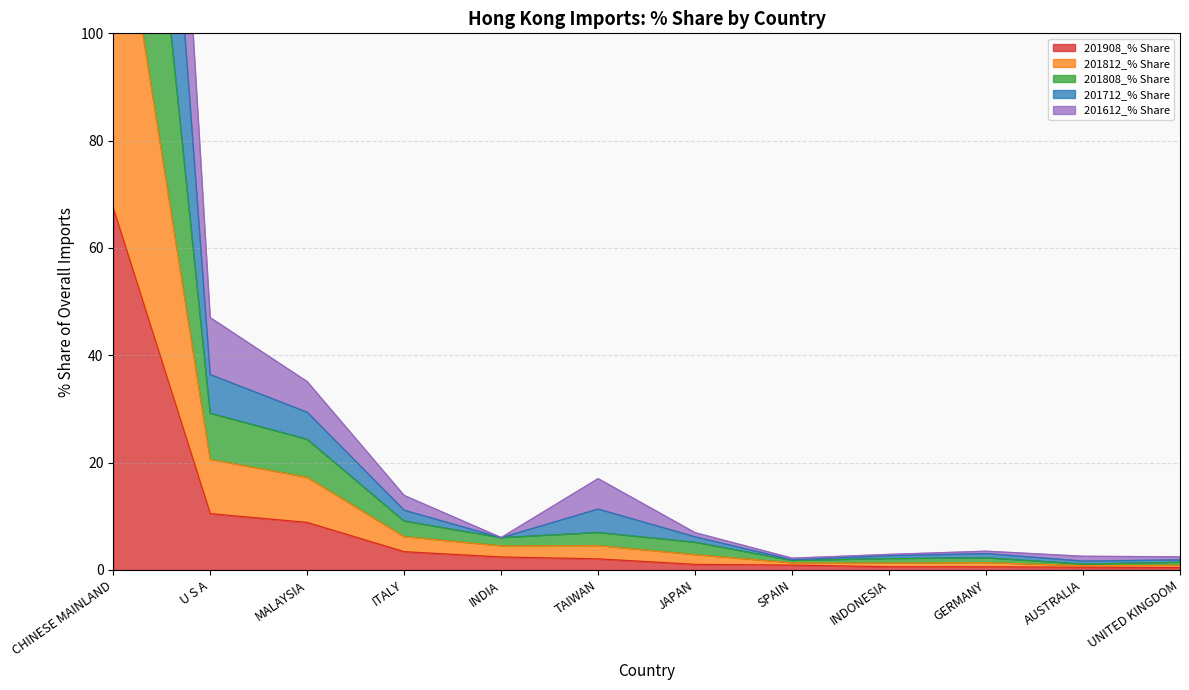

Between INDONESIA and TAIWAN, which is larger?

TAIWAN